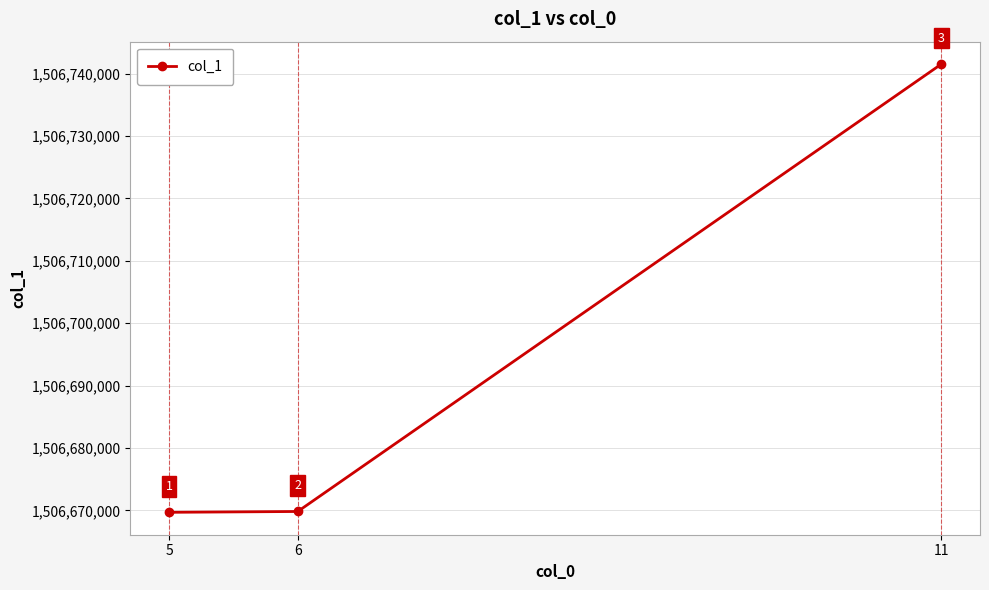

List the labels in order of value, largest first.

11, 6, 5